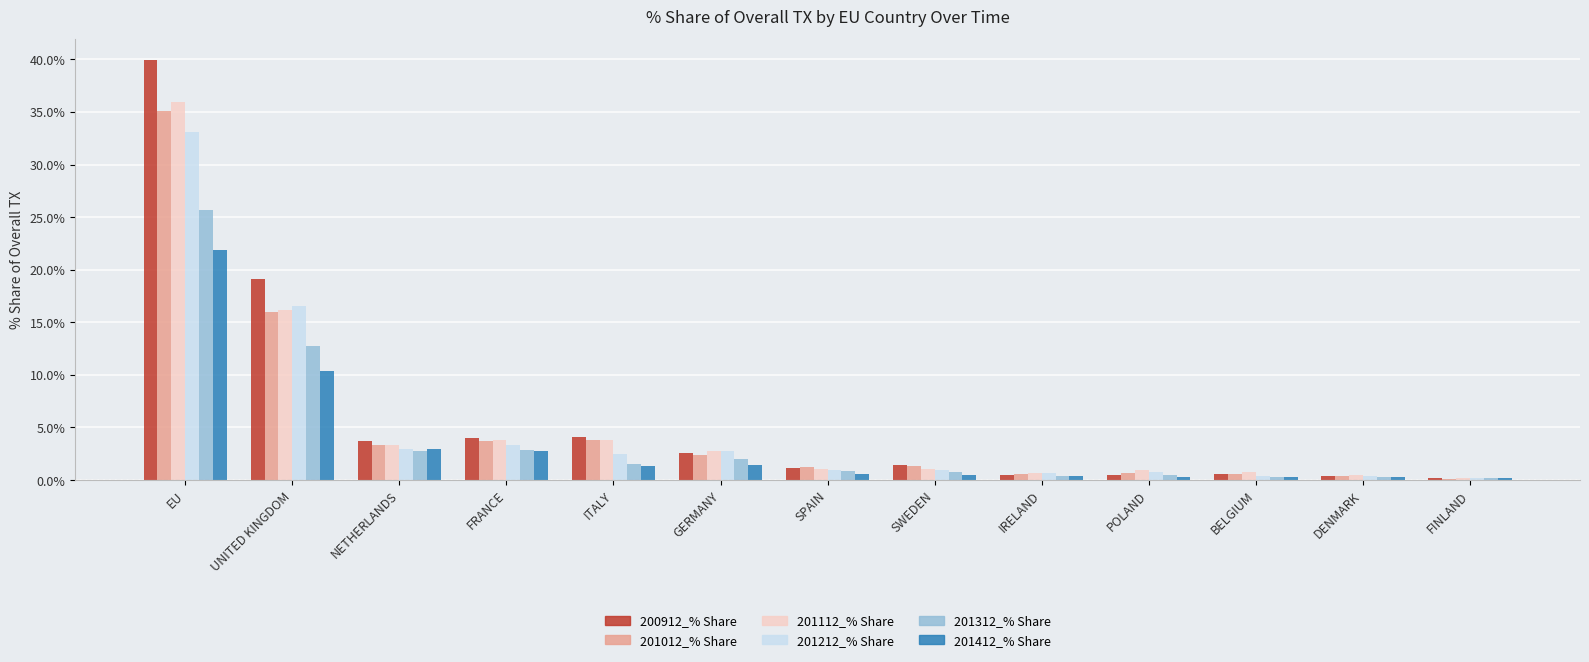

What is the minimum value shown in the chart?

0.1